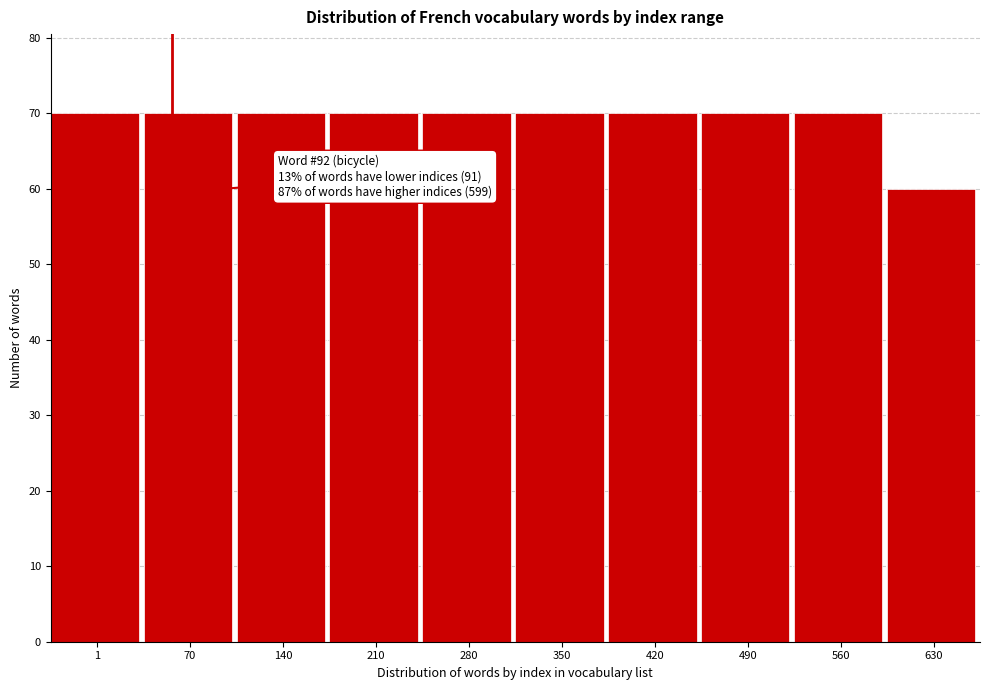

Reading left to right, list all the values displayed in this chart.

1=70	70=70	140=70	210=70	280=70	350=70	420=70	490=70	560=70	630=60